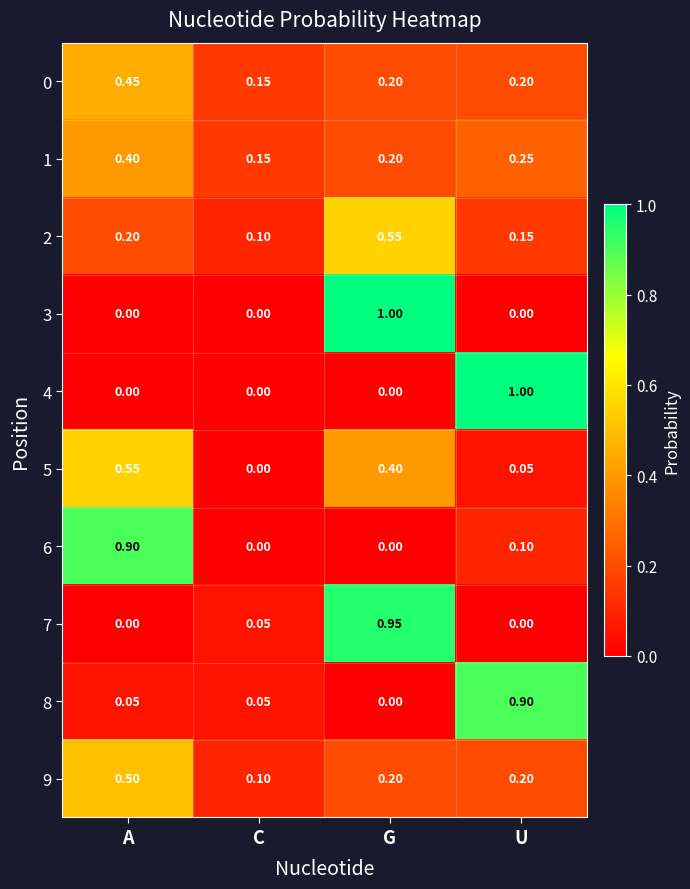

At which category is the sum across all series the highest?

G